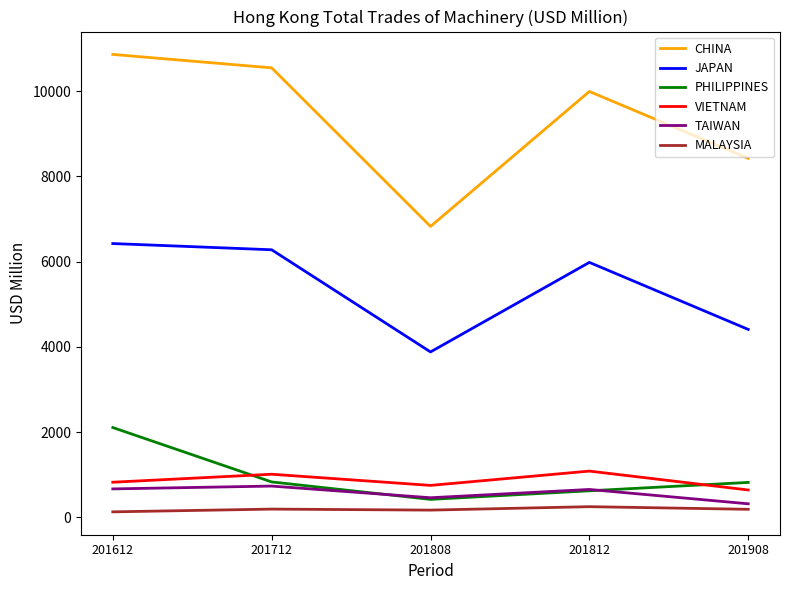

What is the lowest value of the TAIWAN series?

317.2